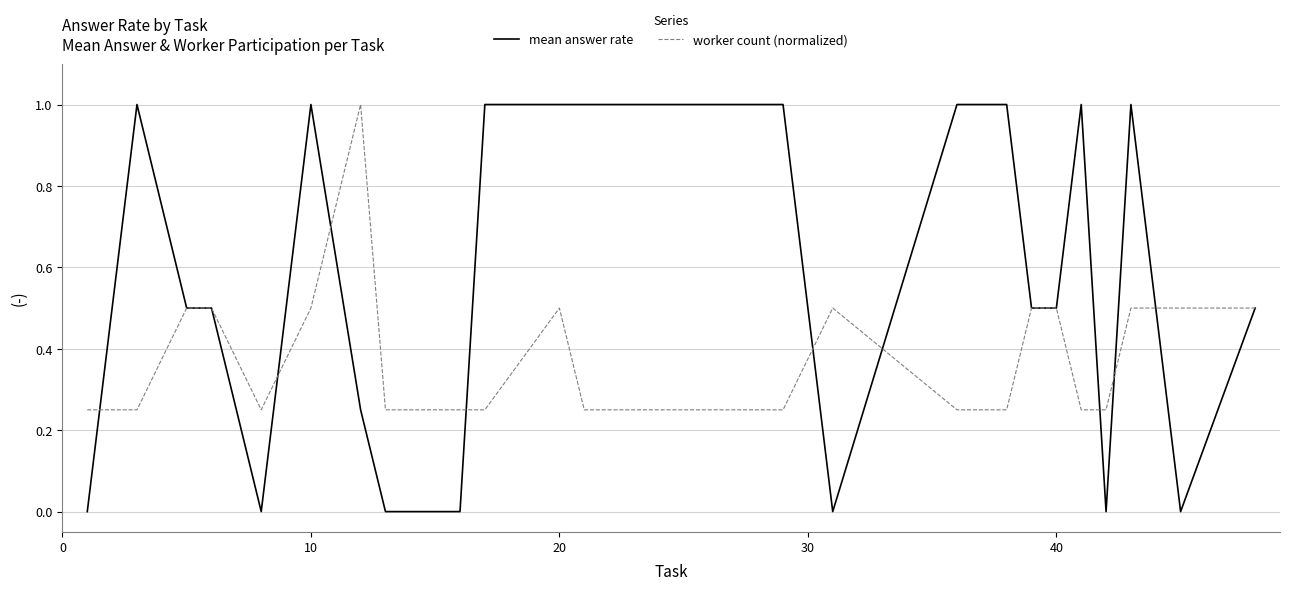

Which series has the largest total across all categories?

mean answer rate